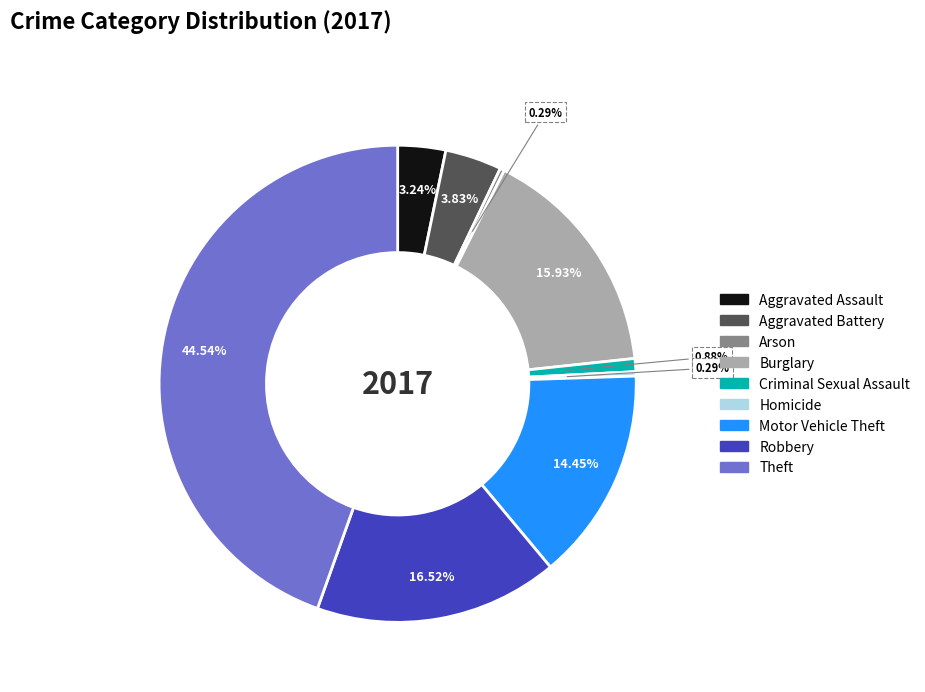

To the nearest percent, what is the combined percentage of Theft and Criminal Sexual Assault?

45%